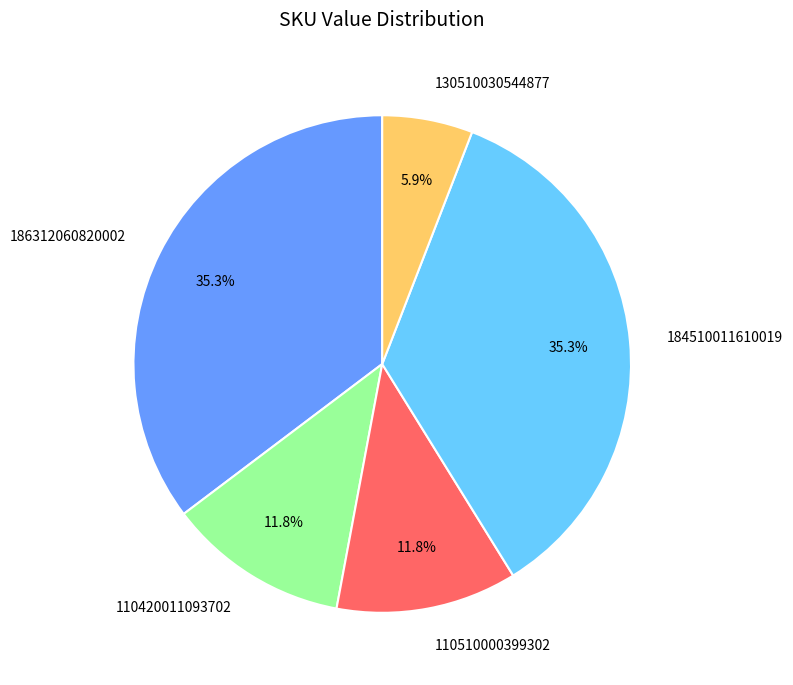

To the nearest percent, what portion does 186312060820002 represent?

35%